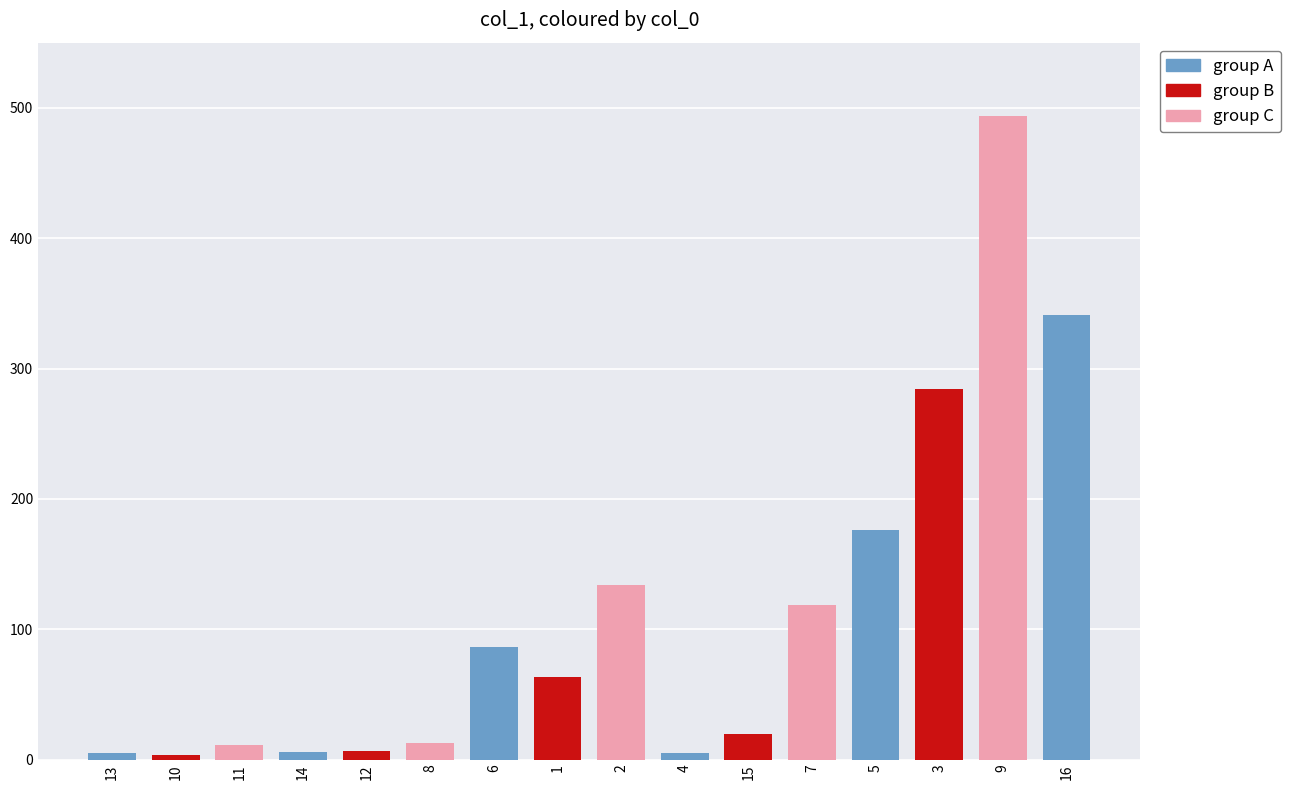

Which category has the lowest value across all series?

10